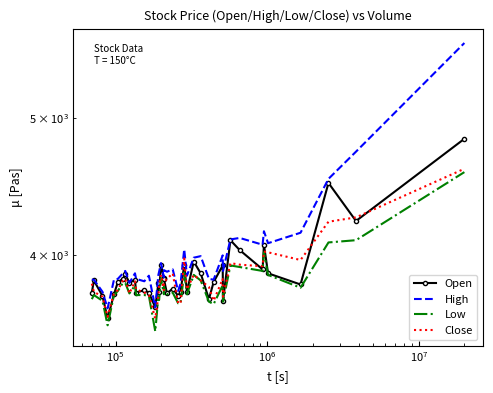

True or false: Close and High cross at least once.

False